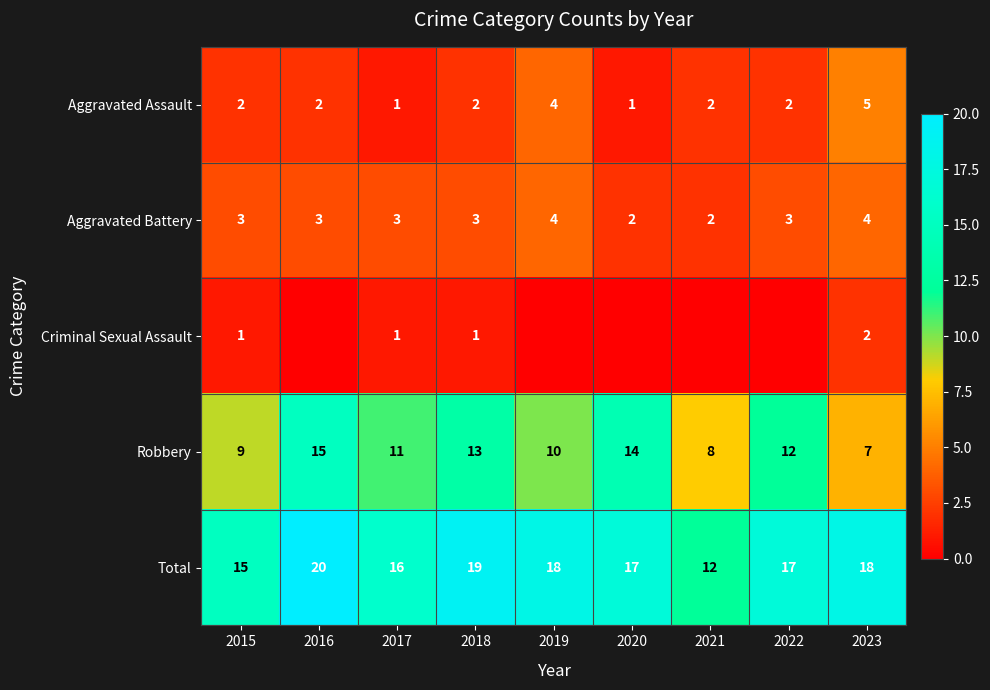

How many Robbery values are between 9 and 13?

5